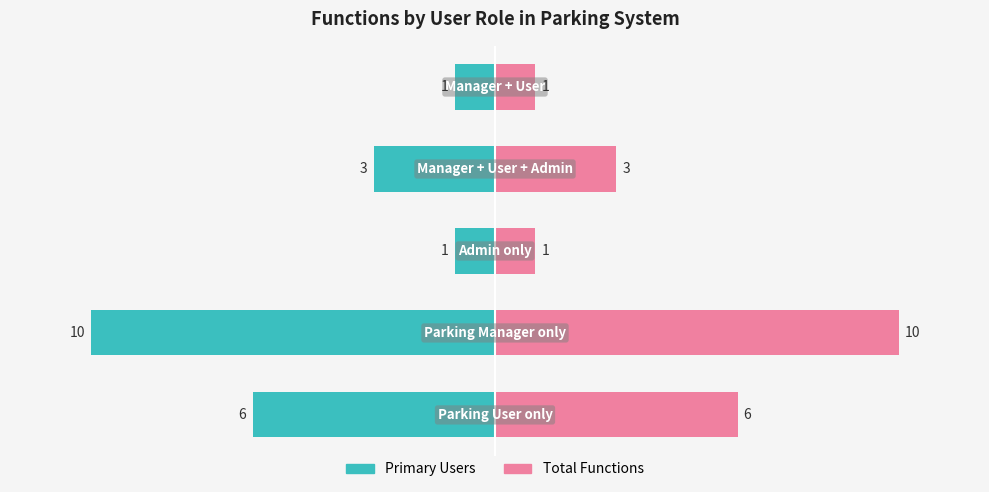

What is the average value of the Unique/Primary Users series?

-4